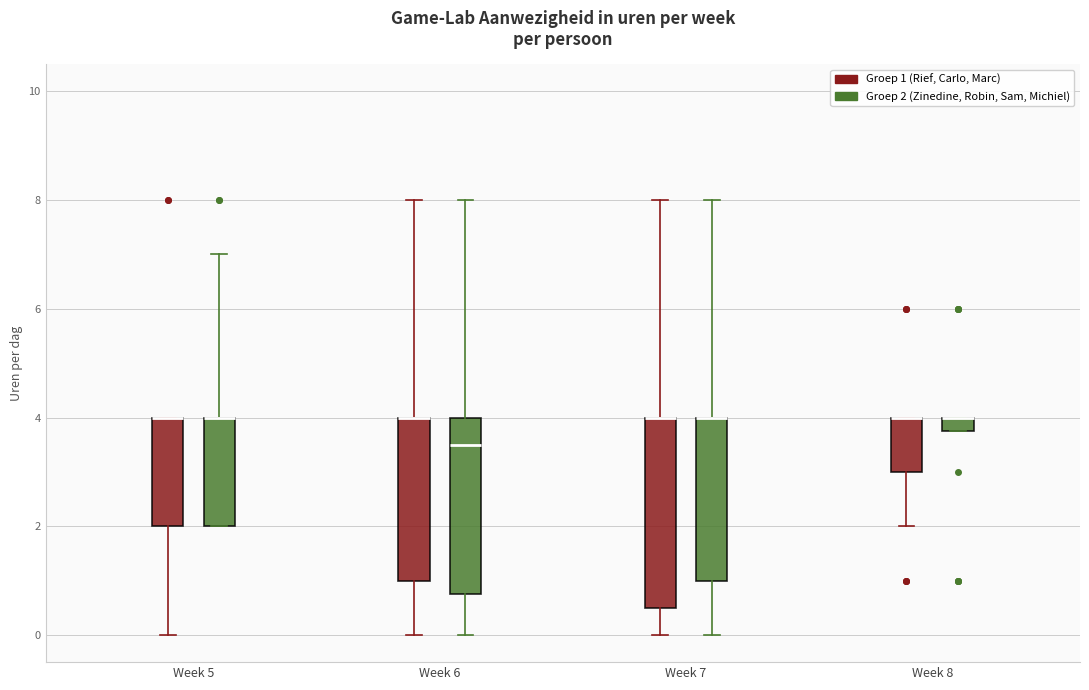

Where is the upper edge of the box for Week 5 (Groep 2 (Zinedine, Robin, Sam, Michiel)) on the y-axis? The values are not printed on the chart, so give them approximately, as read against the axis.

4.0